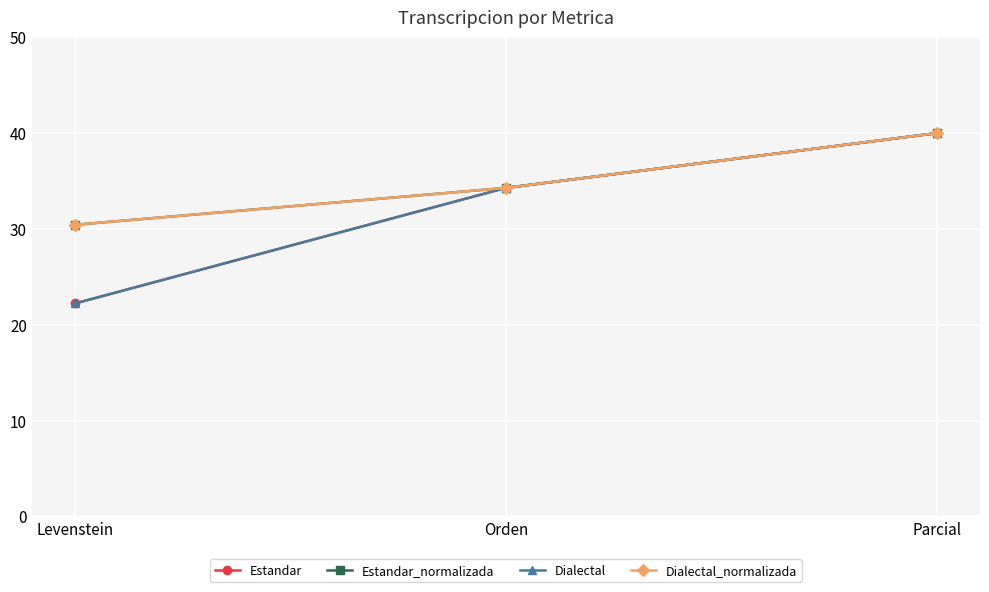

Is the value of Estandar at Levenstein greater than the value of Estandar_normalizada at Levenstein?

No